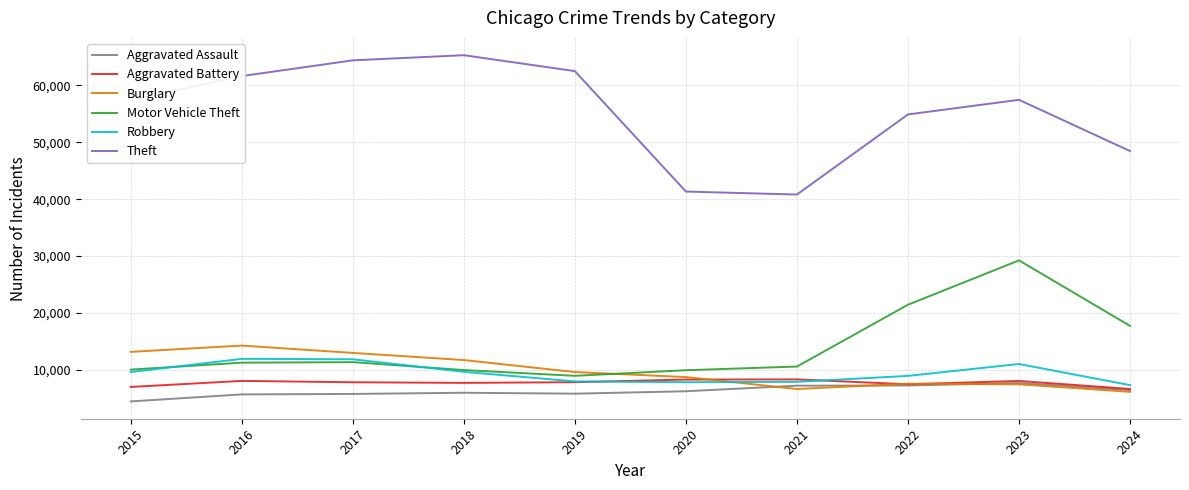

The Aggravated Battery series shows 7735 at 2018. True or false?

True